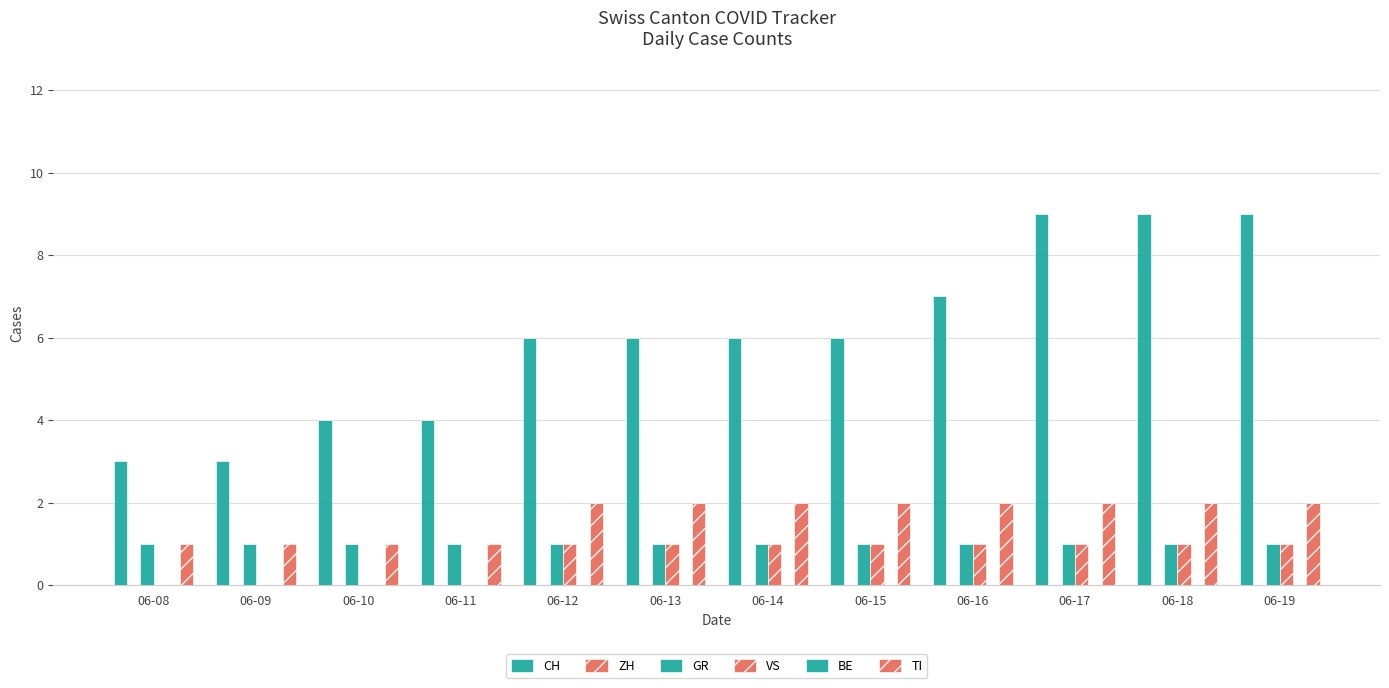

Reading right to left, transcribe all the data shown in this chart.

CH: 9	9	9	7	6	6	6	6	4	4	3	3
ZH: 0	0	0	0	0	0	0	0	0	0	0	0
GR: 1	1	1	1	1	1	1	1	1	1	1	1
VS: 1	1	1	1	1	1	1	1	0	0	0	0
BE: 0	0	0	0	0	0	0	0	0	0	0	0
TI: 2	2	2	2	2	2	2	2	1	1	1	1